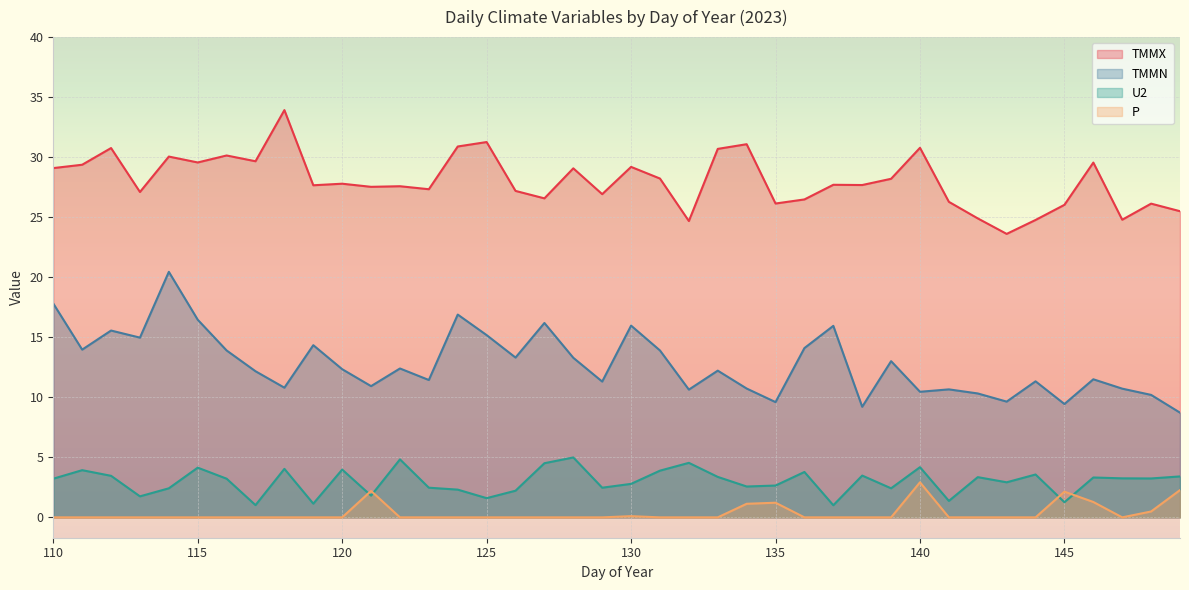

How many lines are shown in the chart?

4